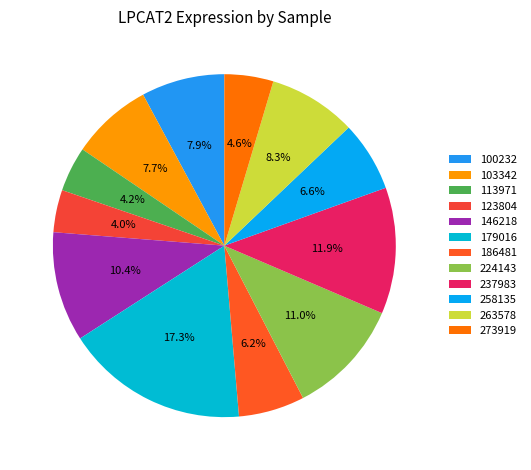

How many segments does this pie chart have?

12